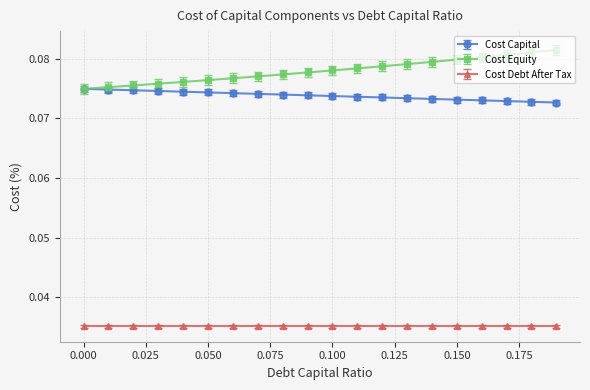

At how many categories does at least one series exceed 0?

20